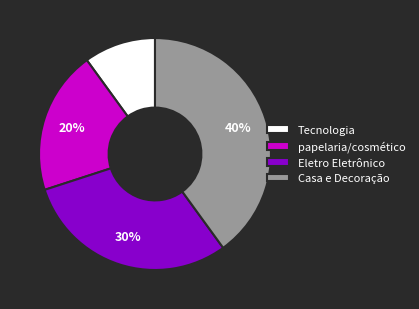

To the nearest percent, what is the difference between the largest and smallest slice percentages?

30%